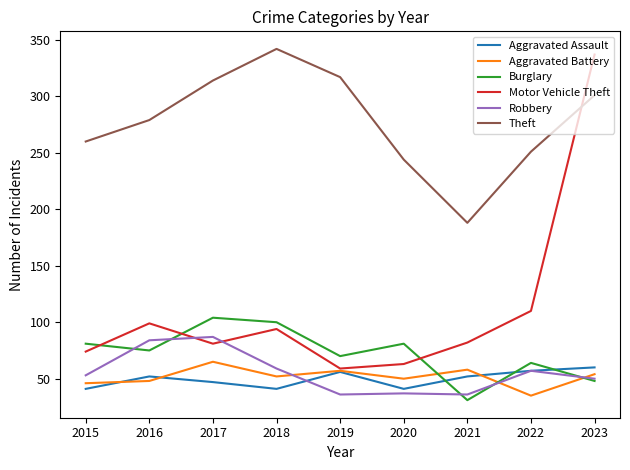

What is the total value across all series at 2022?

574